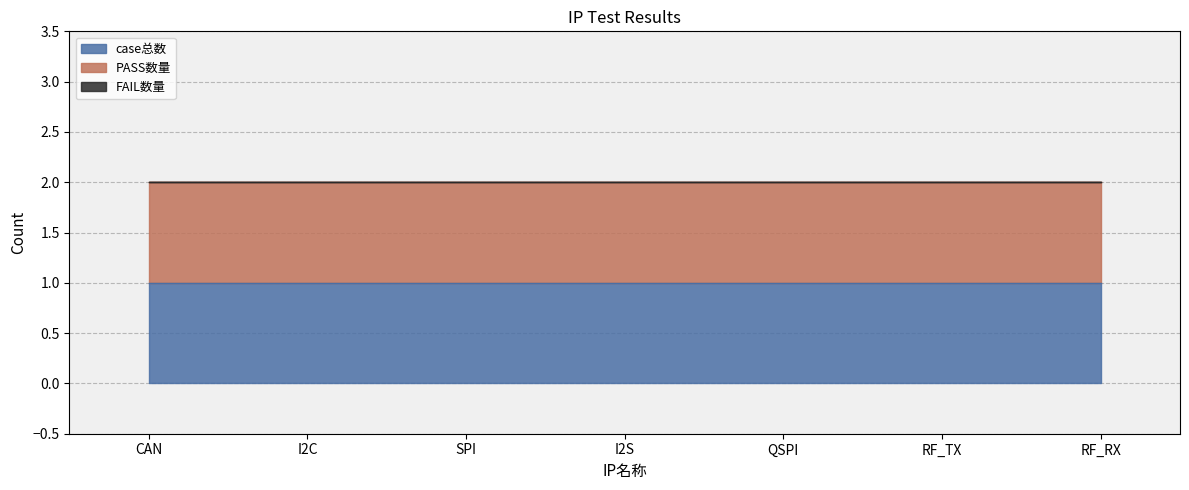

How many lines are shown in the chart?

3